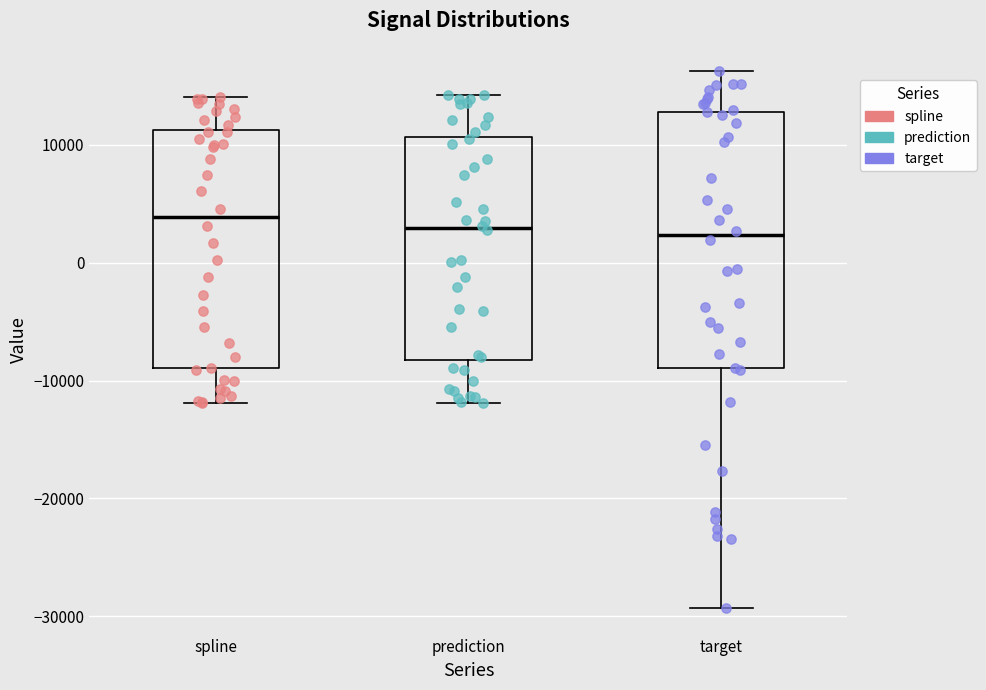

Reading left to right, transcribe this box plot: for each box, give where its median line is, the range the box spans, and where its two whiskers end, as read against the y-axis. The values are not printed on the chart, so give them approximately, as read against the axis.

spline: median 4000, box -9000 to 11000, whiskers -12000 to 14000
prediction: median 3000, box -8000 to 11000, whiskers -12000 to 14000
target: median 2000, box -9000 to 13000, whiskers -29000 to 16000